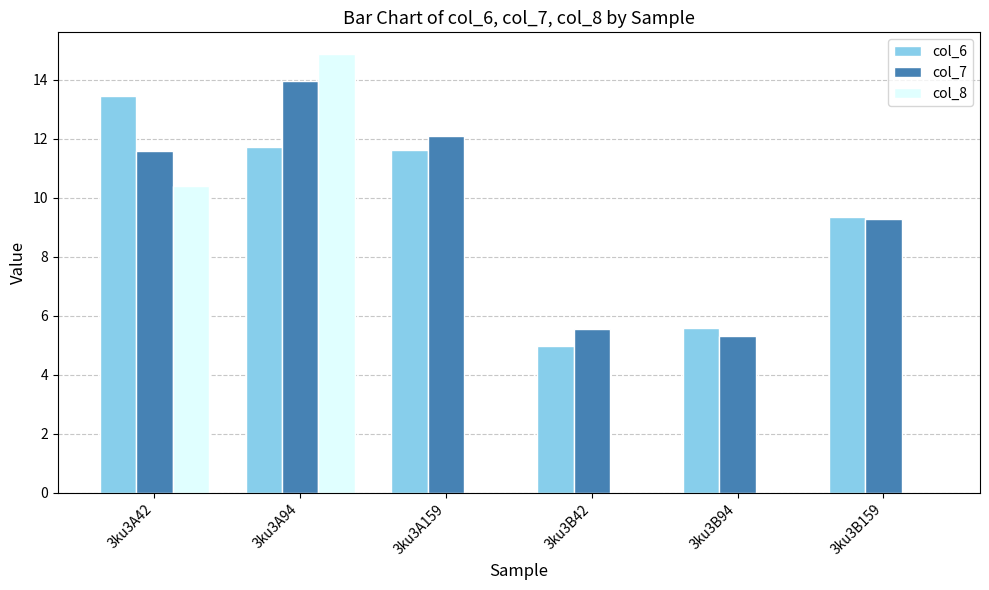

The col_8 series shows 0.0 at 3ku3B42. True or false?

True